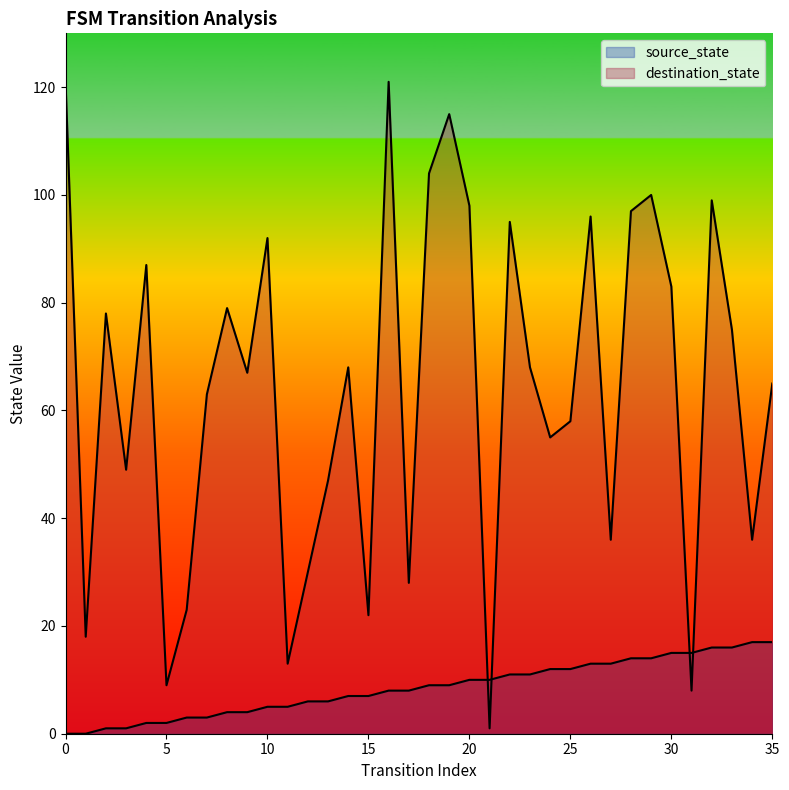

Is it true that source_state equals 6 at 8?

False